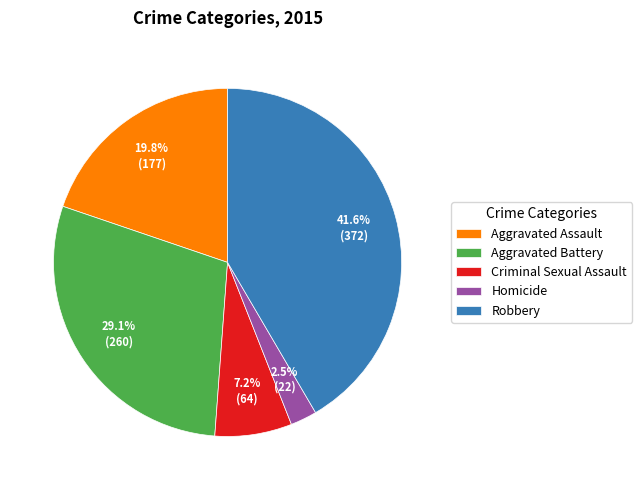

To the nearest percent, what is the average slice percentage?

20%